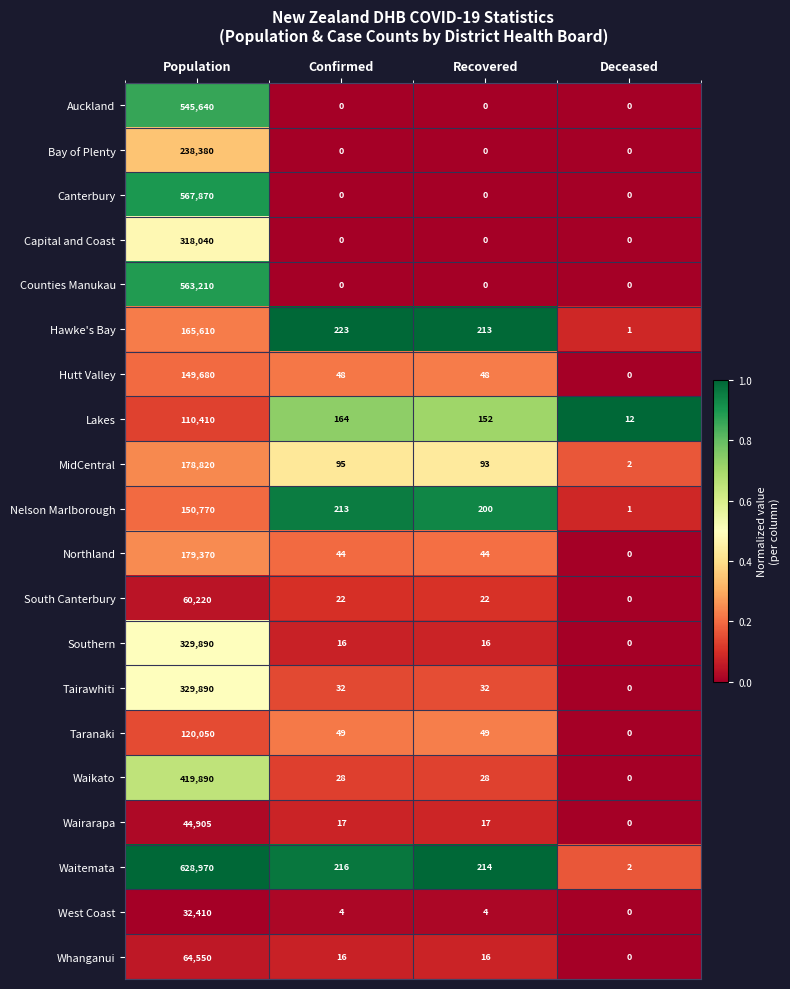

Where is Nelson Marlborough nearest to the value 75385?

Confirmed